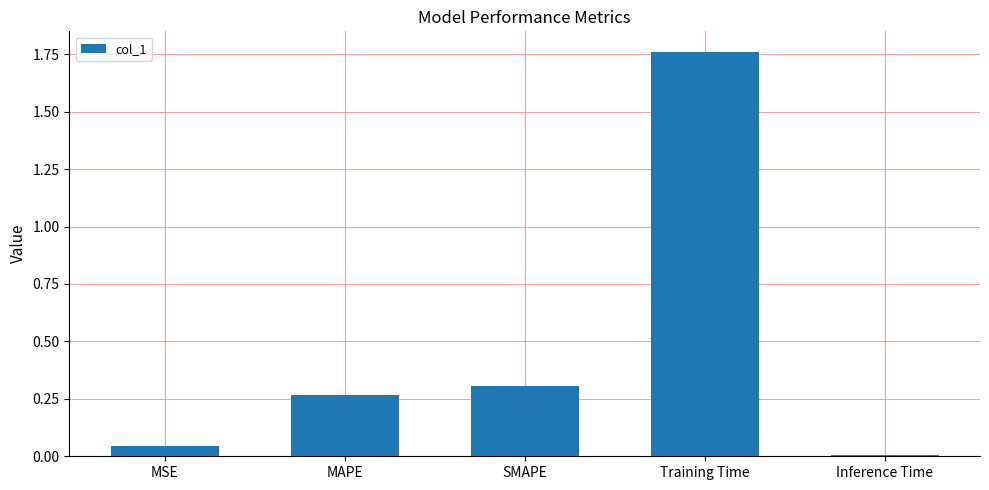

Which has a higher value, MAPE or Training Time?

Training Time